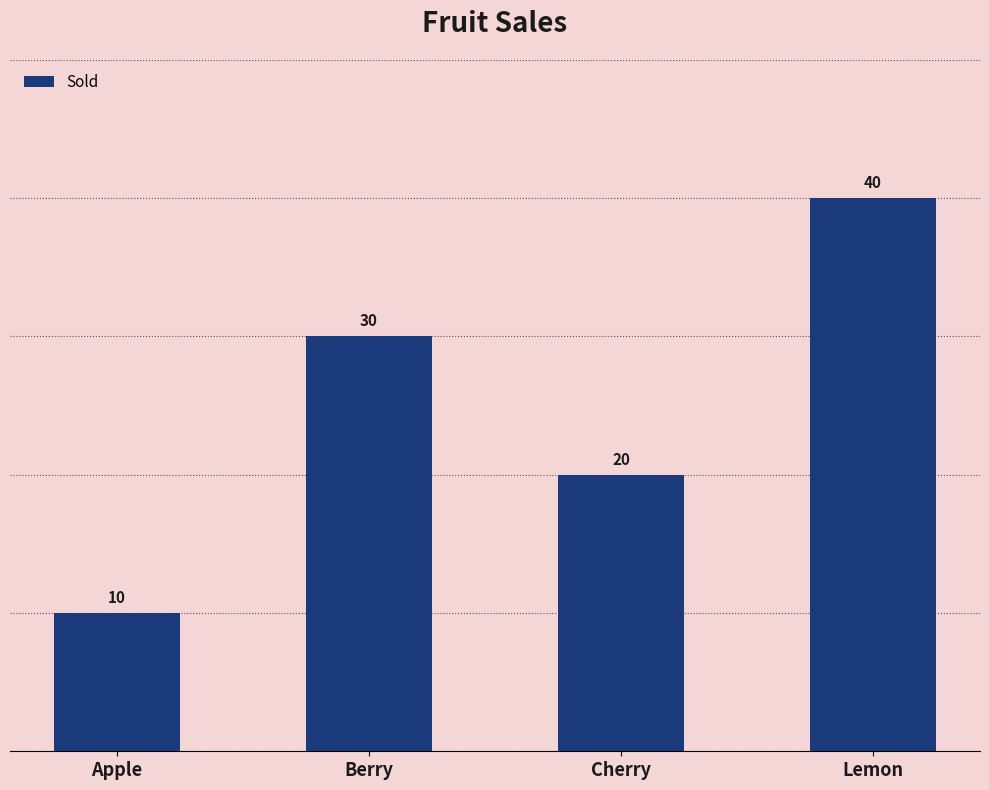

Does the chart contain stacked bars?

No